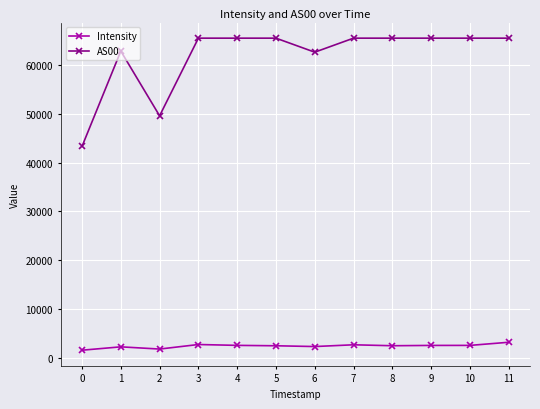

What is the total value across all series at 11?

68689.7